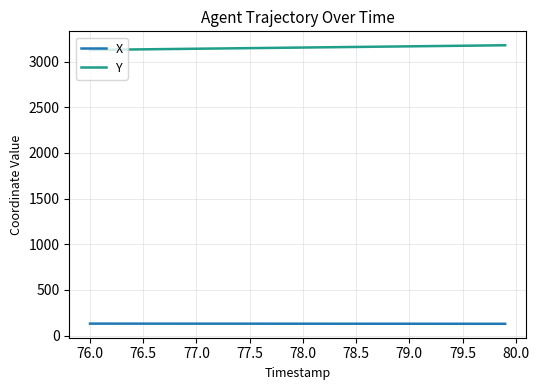

What is the maximum value for X?

131.6